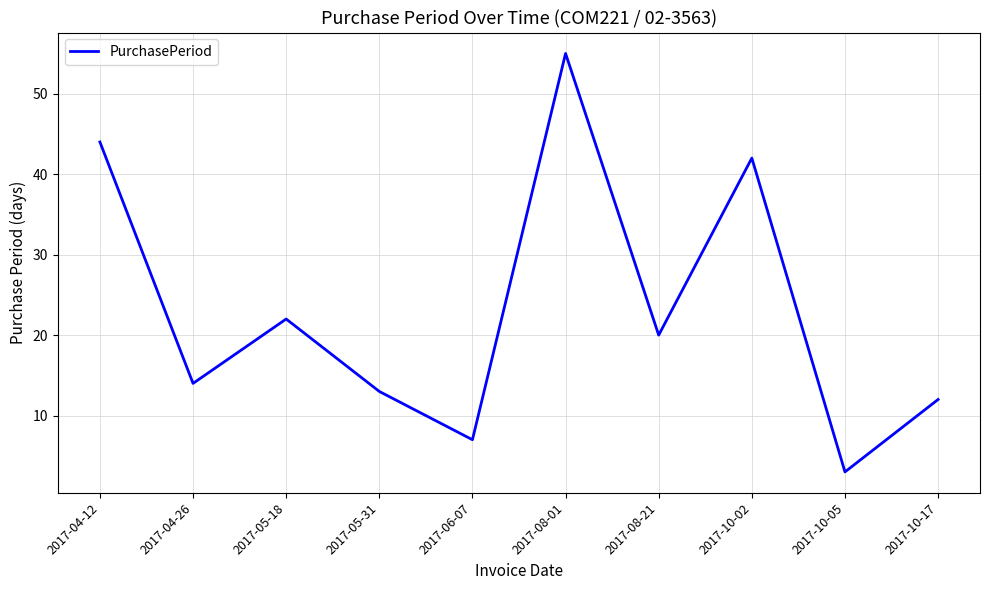

Between 2017-08-01 and 2017-06-07, which is larger?

2017-08-01